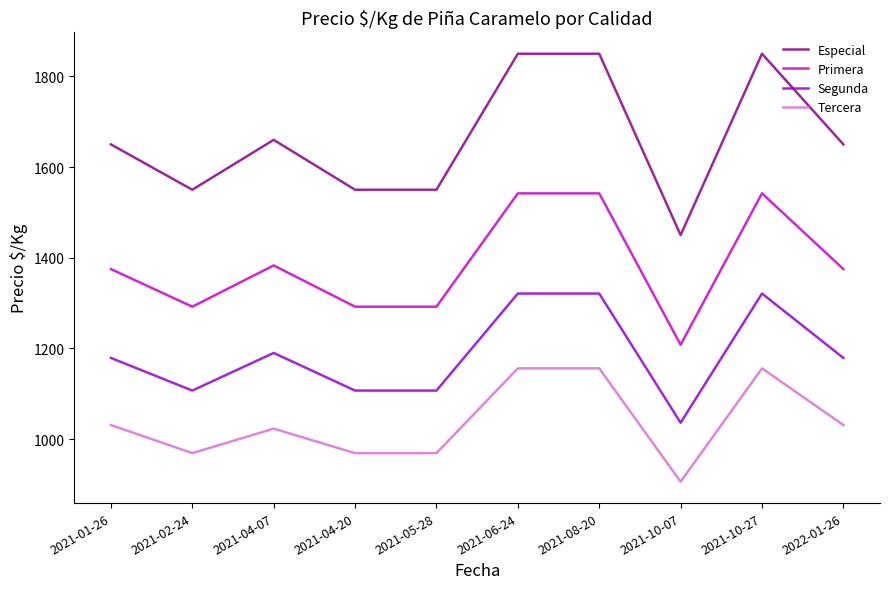

What is the total value across all series at 2021-10-07?

4600